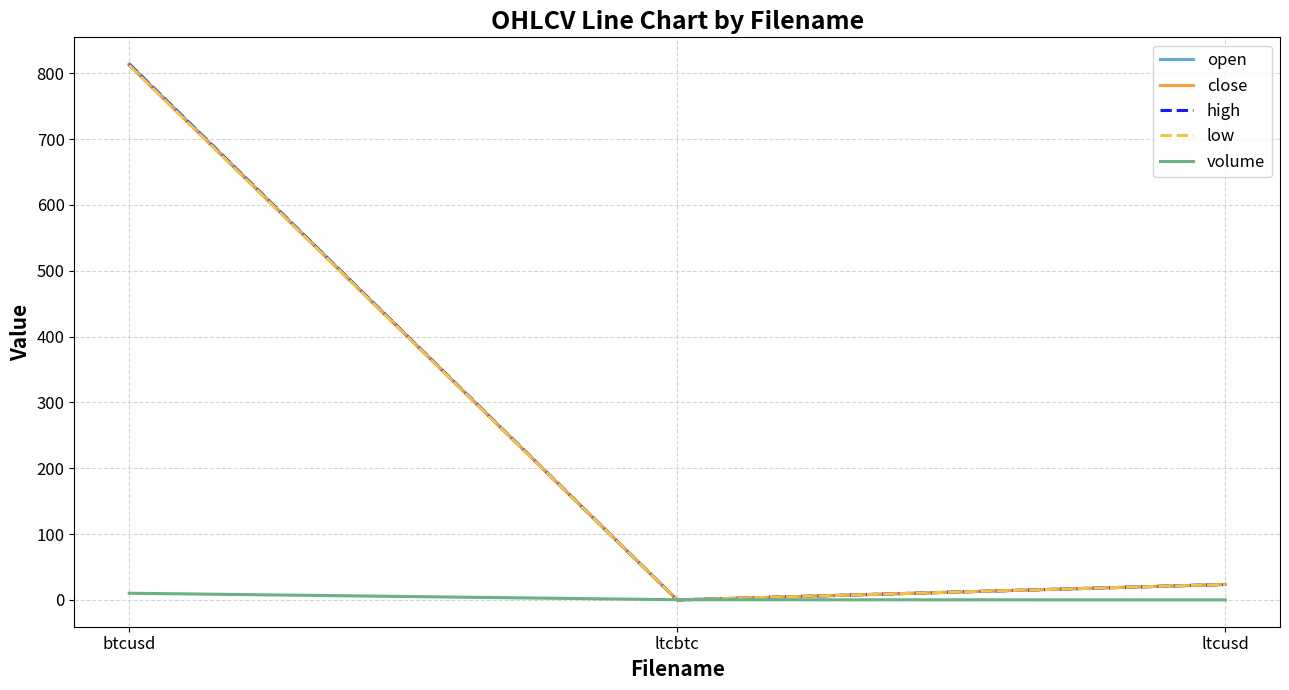

What is the maximum value for close?

812.5